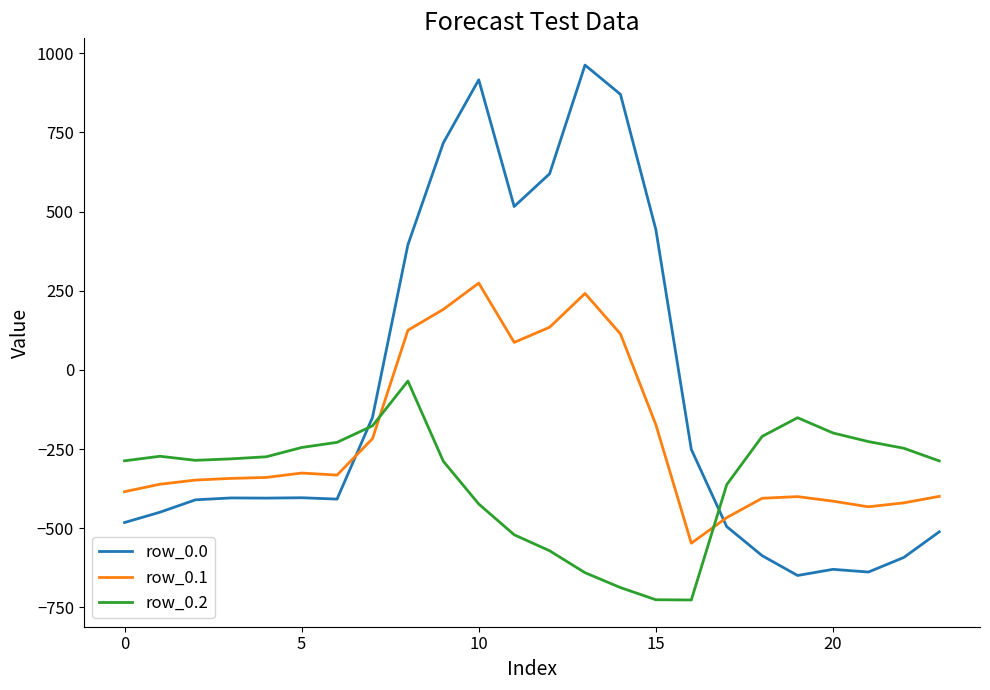

Which series has the widest spread of values?

row_0.0